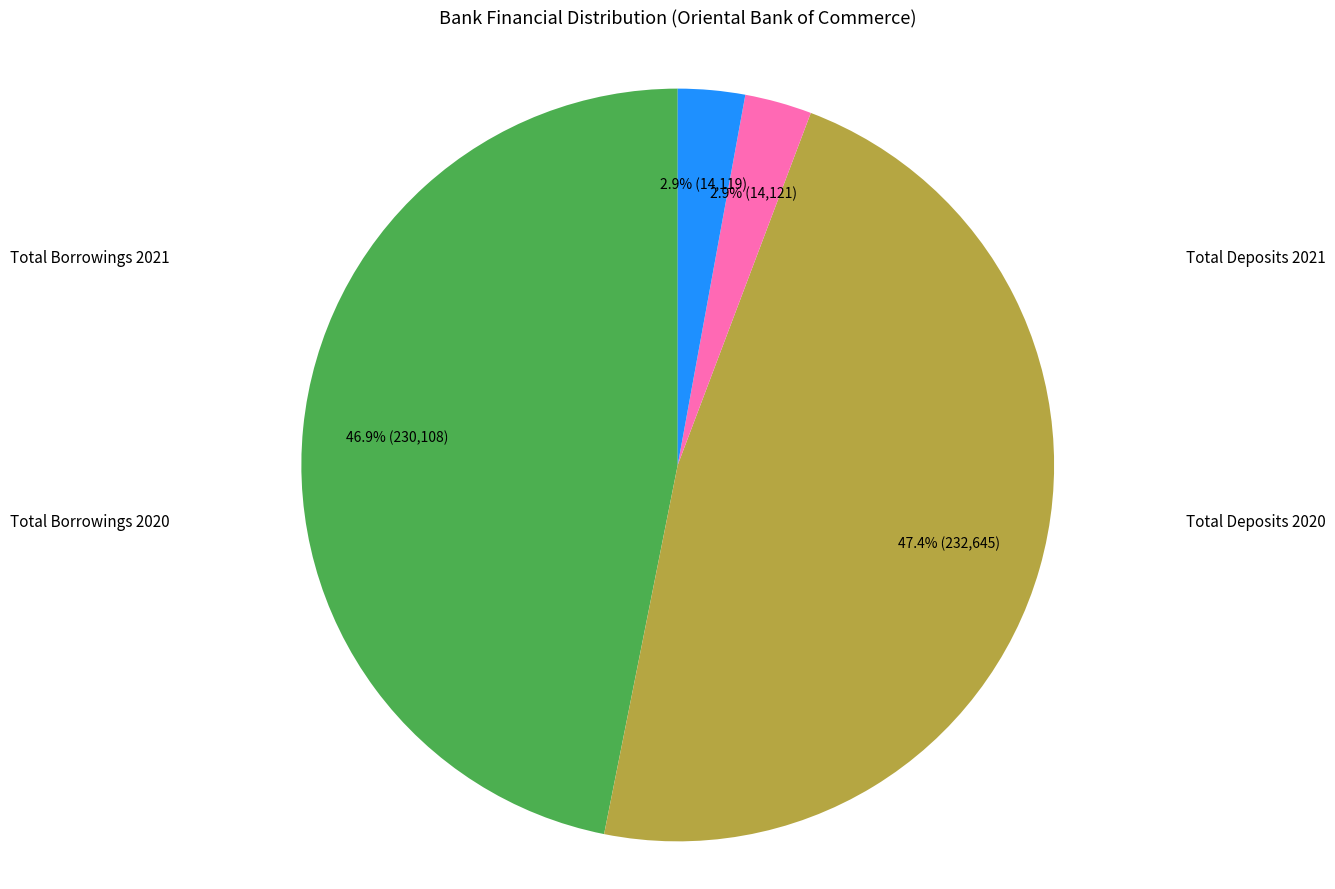

Does any single category account for the majority?

No